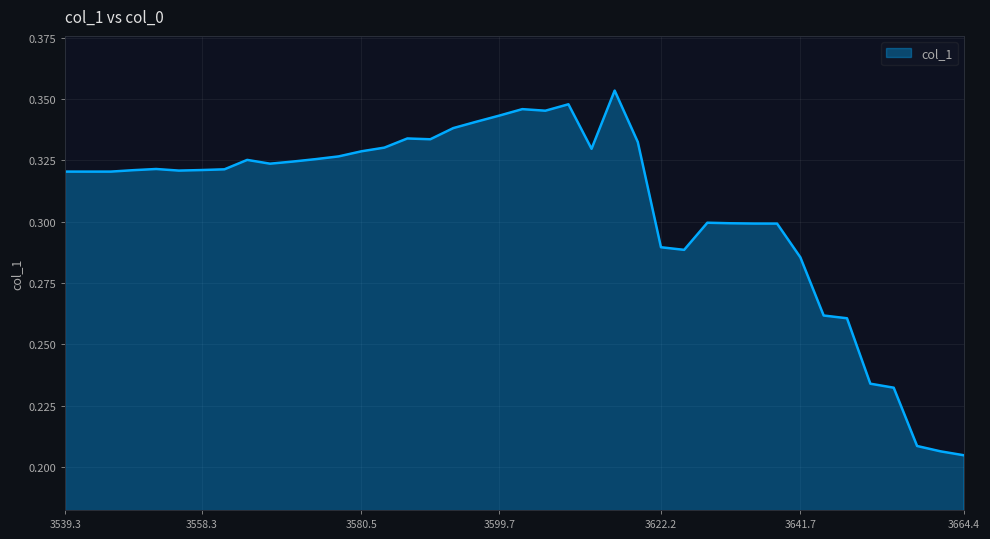

Count the number of data series in this chart.

1